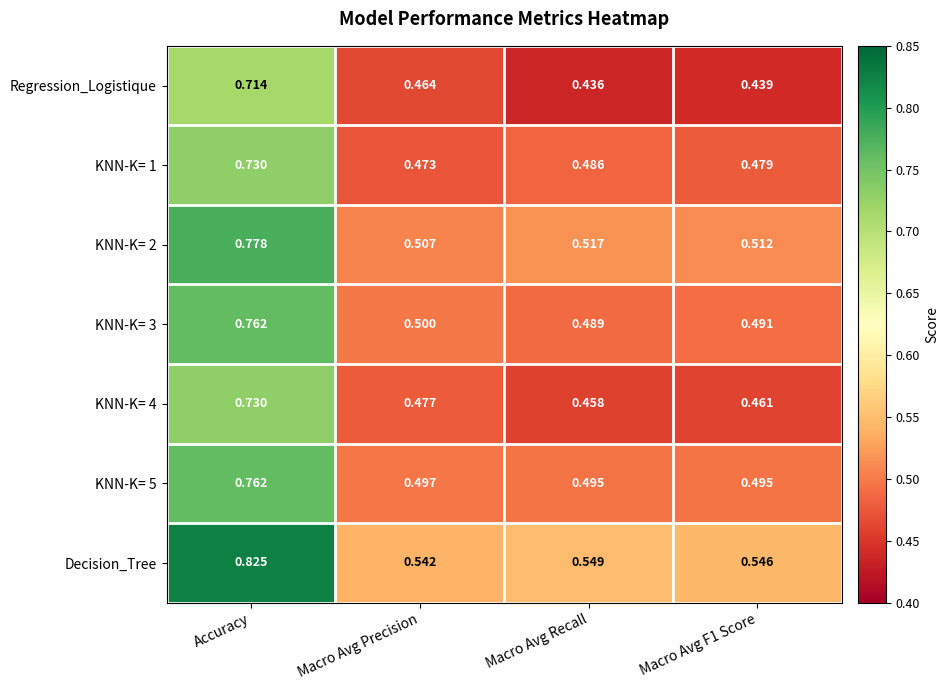

Which series has the largest range (max minus min)?

Decision_Tree